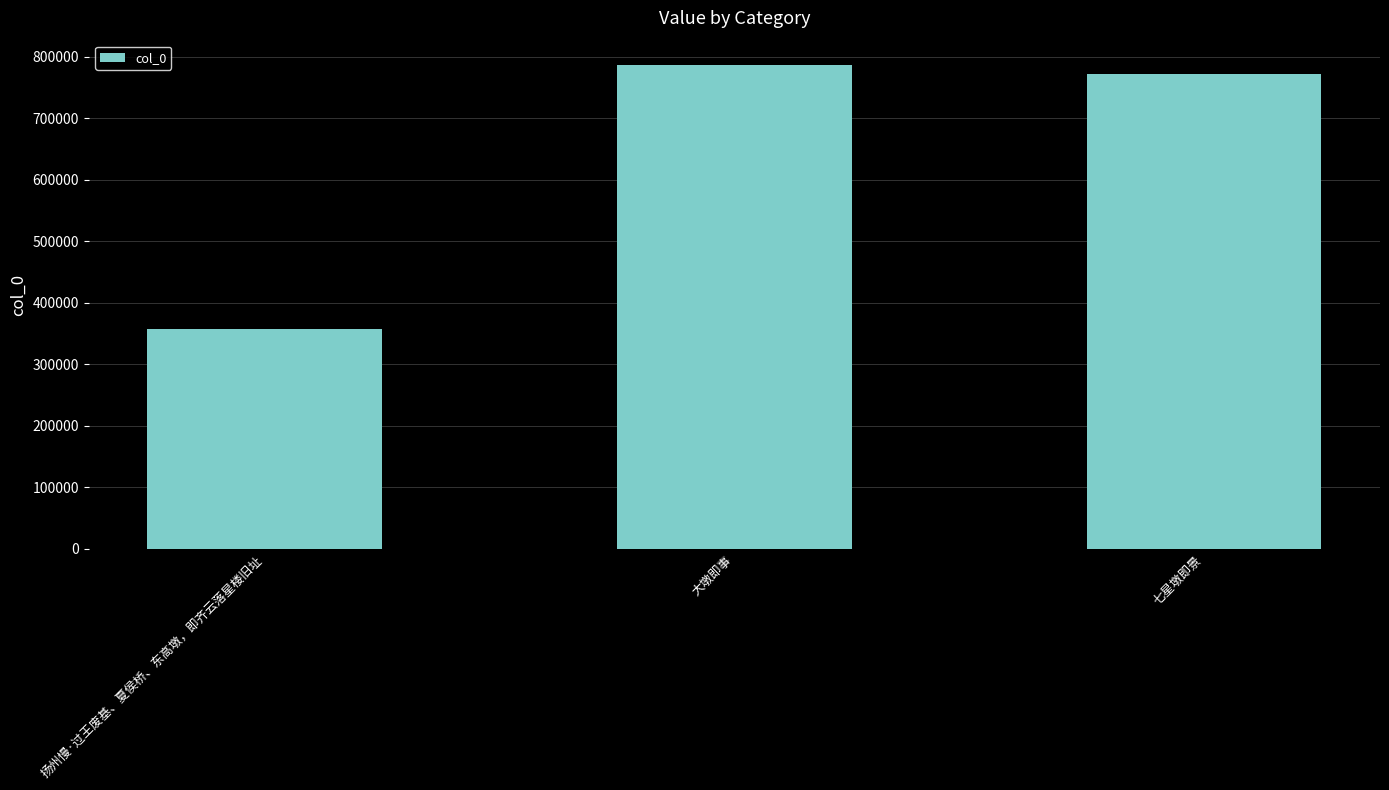

Reading left to right, list all the values displayed in this chart.

356926	786554	772078